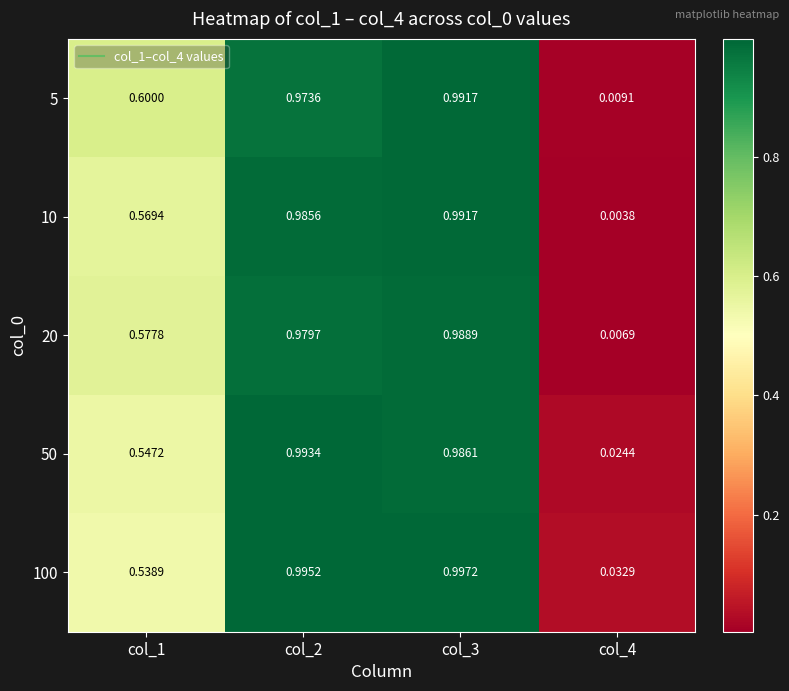

Is the value of 10 at col_4 greater than the value of 50 at col_1?

No